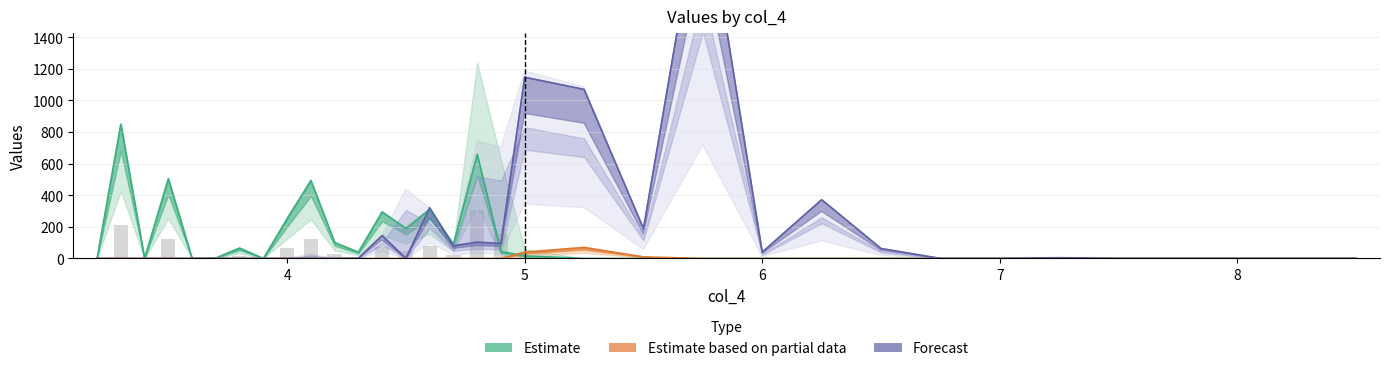

Which series has the largest range (max minus min)?

Forecast